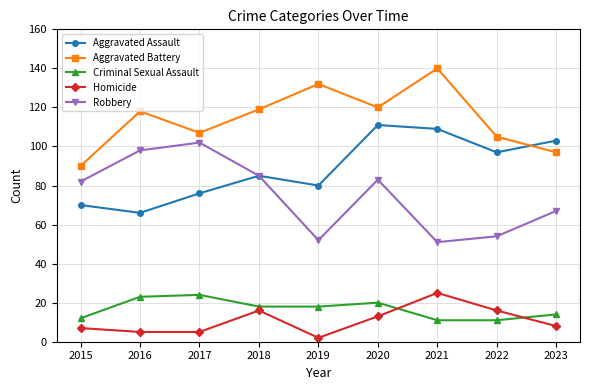

Between 2016 and 2023, which series saw the biggest shift?

Aggravated Assault